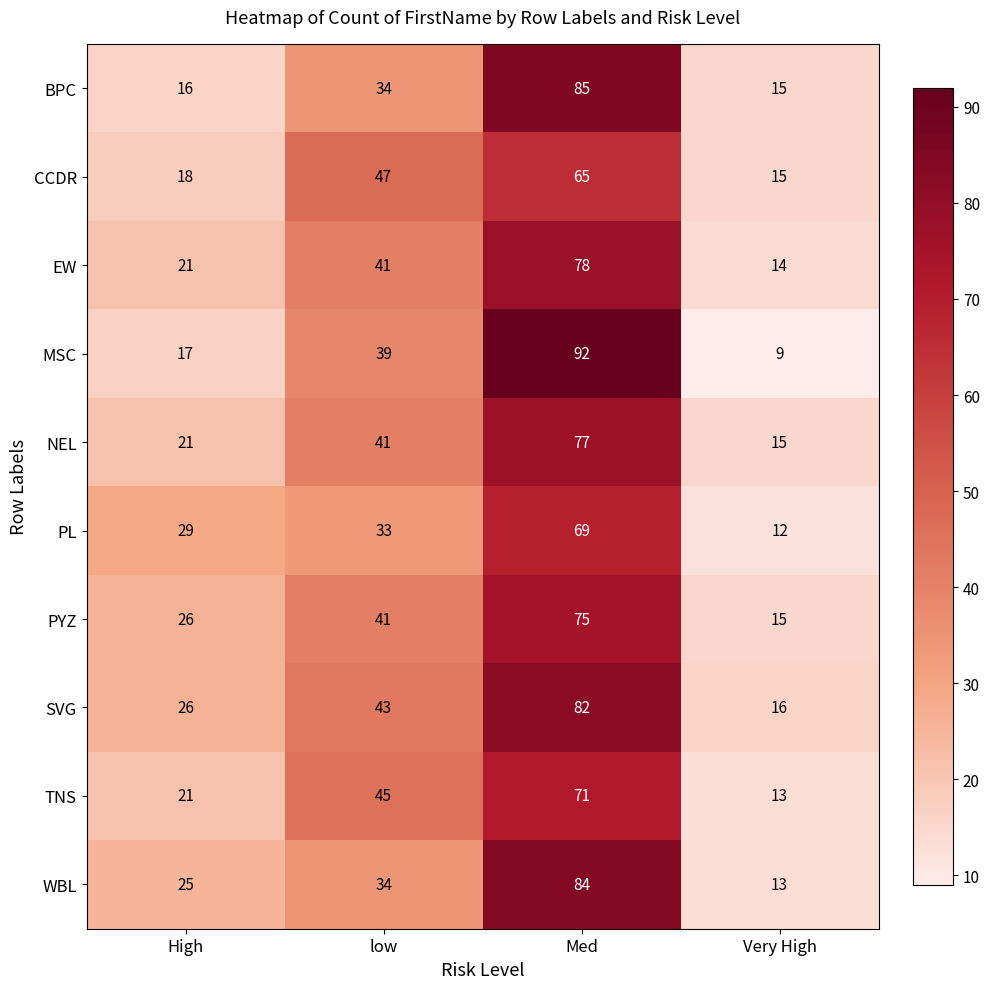

What is the difference between the second highest and second lowest values in the SVG series?

17